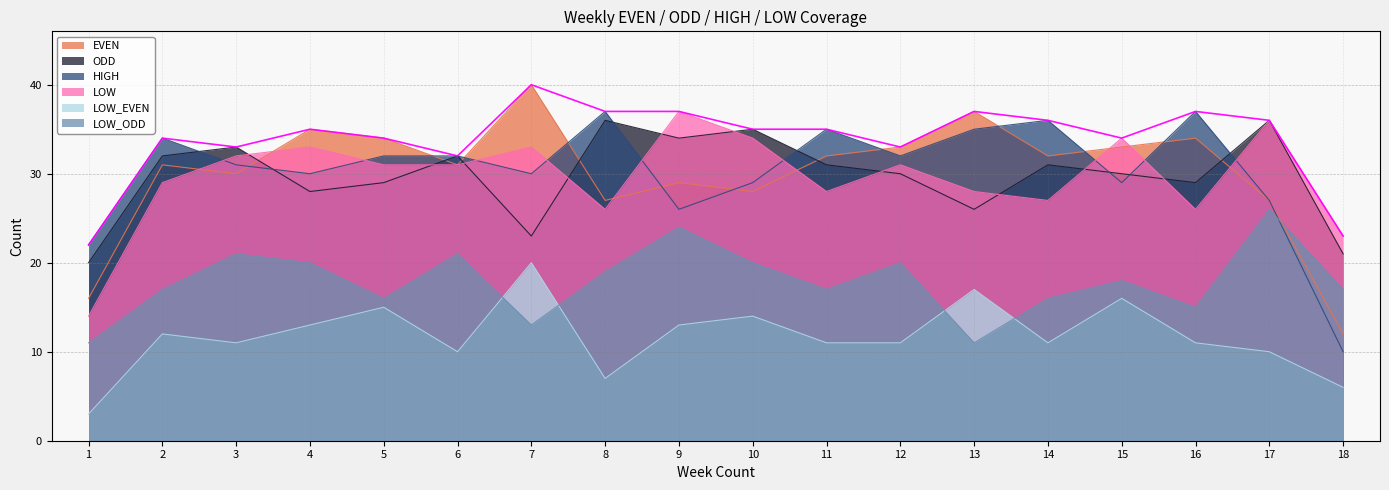

What are all the series names shown in the legend?

EVEN, ODD, HIGH, LOW, LOW_EVEN, LOW_ODD